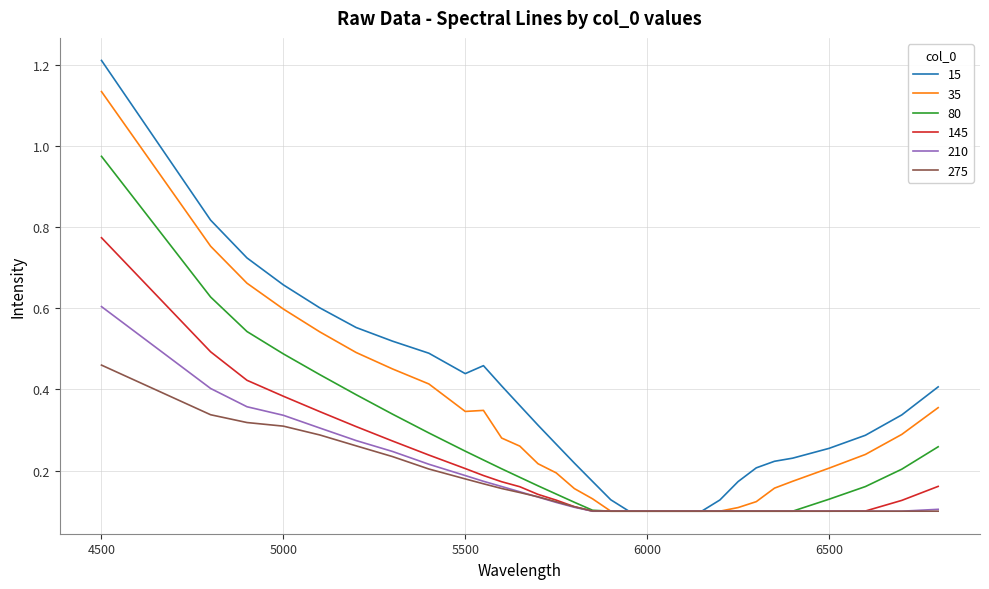

Which series has the widest spread of values?

15